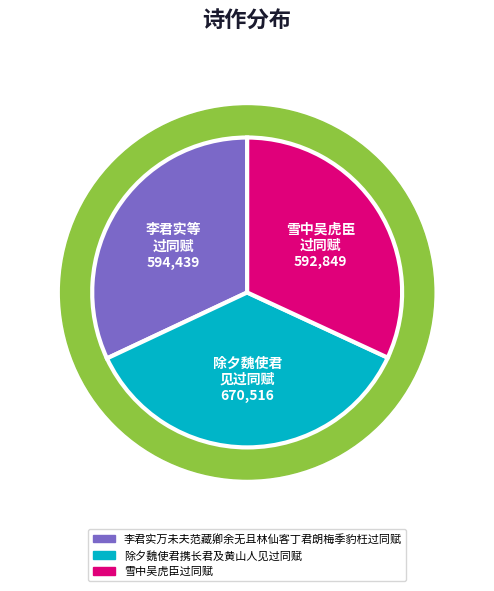

Rank the categories by value from lowest to highest.

雪中吴虎臣过同赋, 李君实万未夫范藏卿余无且林仙客丁君朗梅季豹枉过同赋, 除夕魏使君携长君及黄山人见过同赋